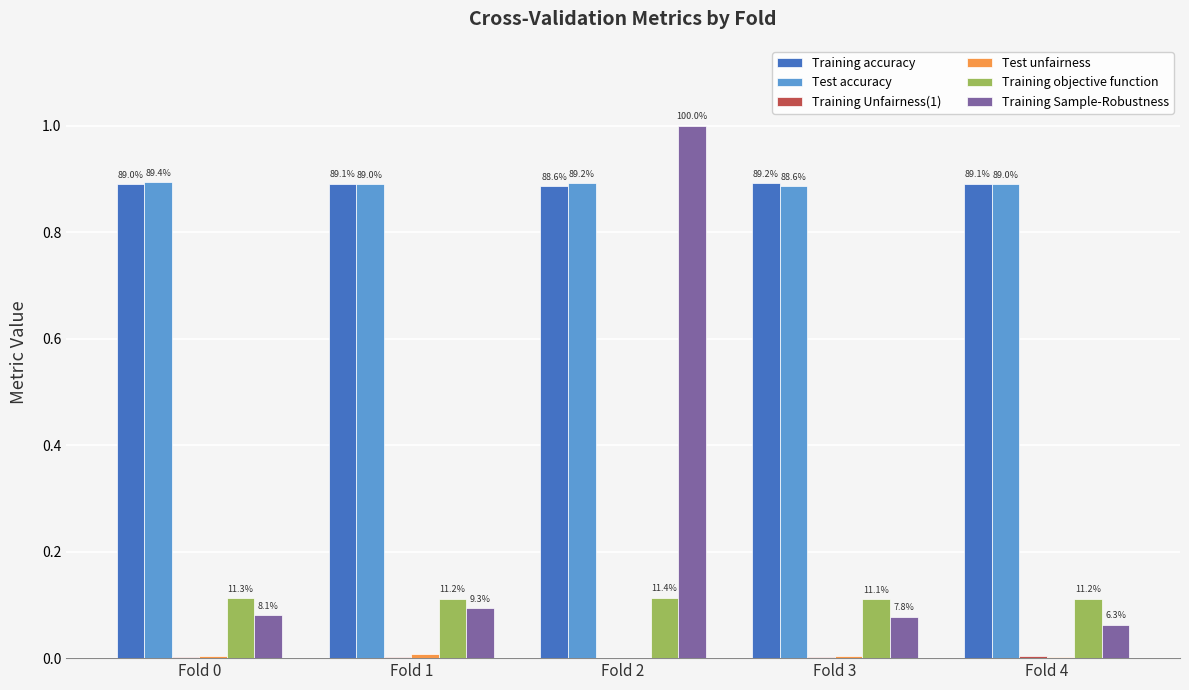

How many groups of bars are there?

5